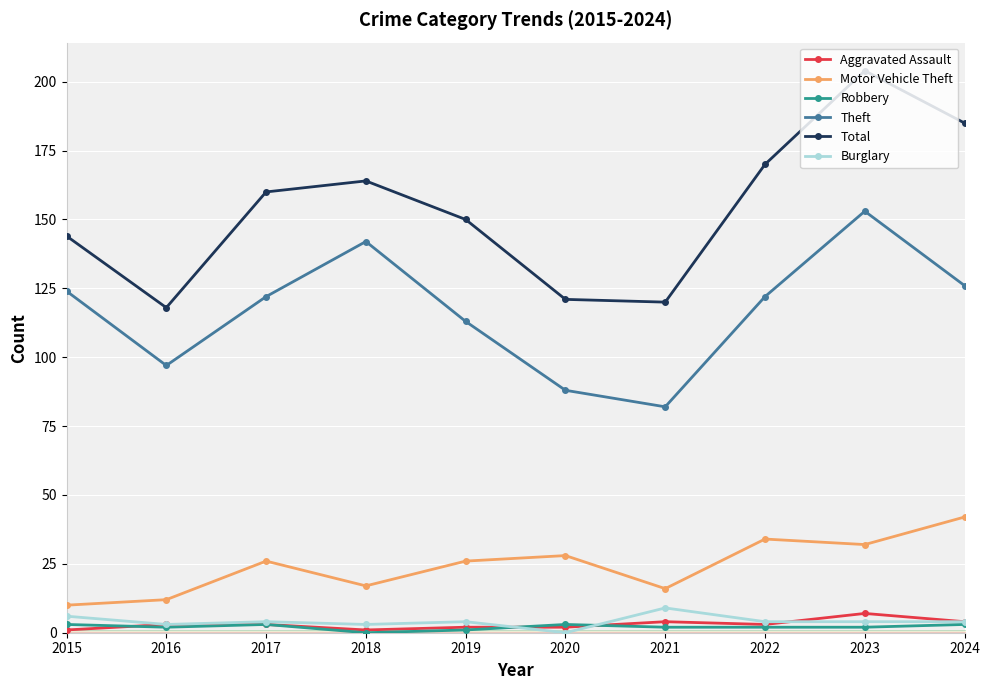

What value does the Theft series have at 2015, to the nearest 10?

120